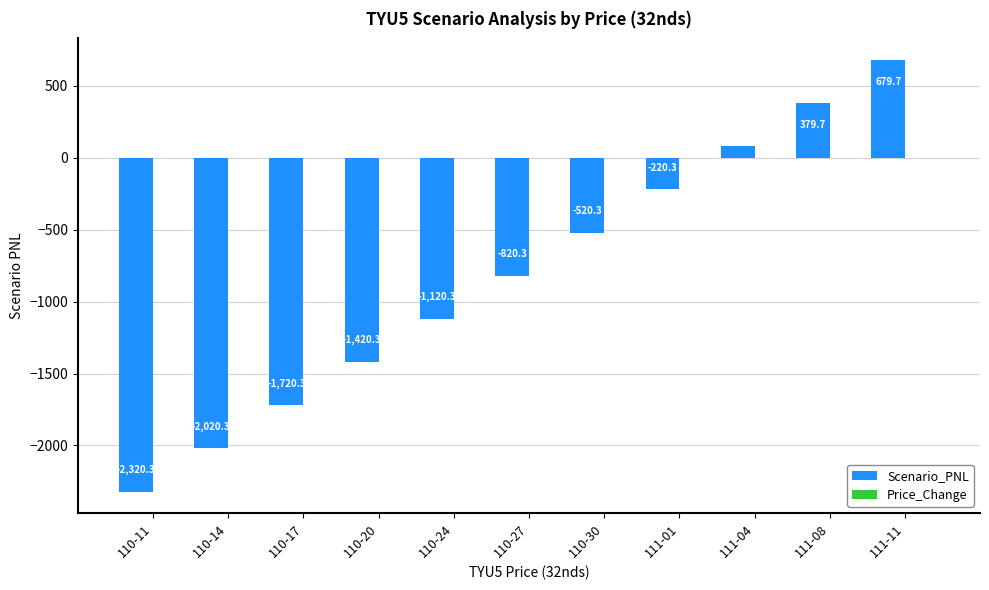

What is the total value across all series at 111-04?

80.0